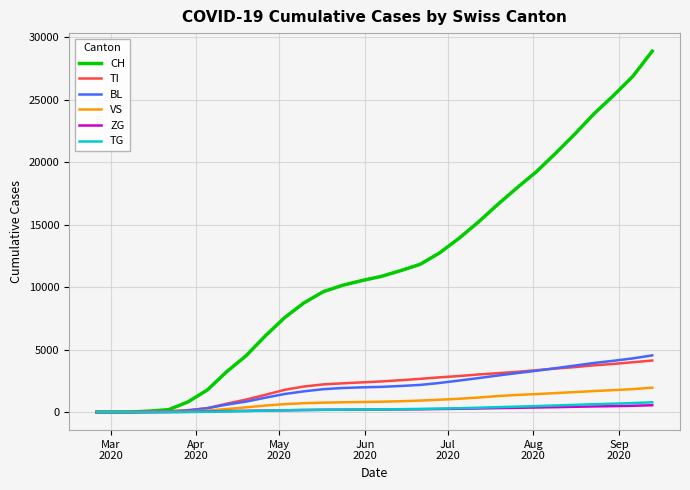

What is the highest value of the TG series?

783